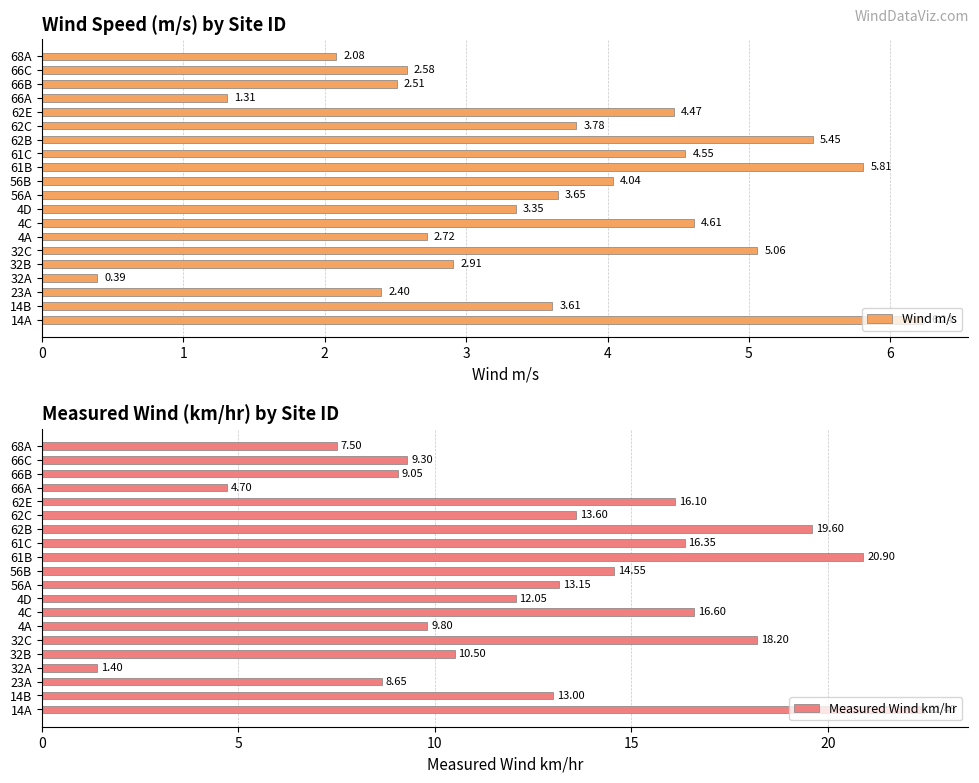

At how many categories does at least one series exceed 16?

7